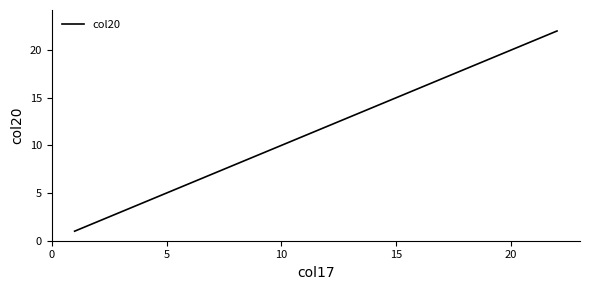

What is the greatest value displayed?

22